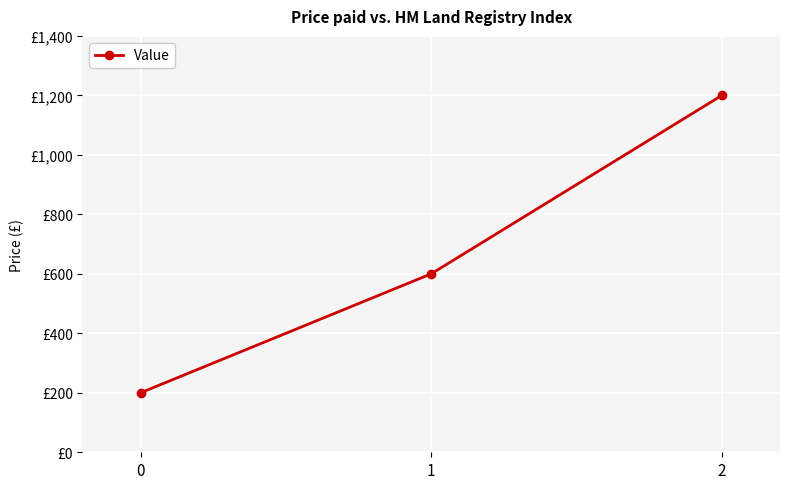

Does the chart have visible grid lines?

Yes